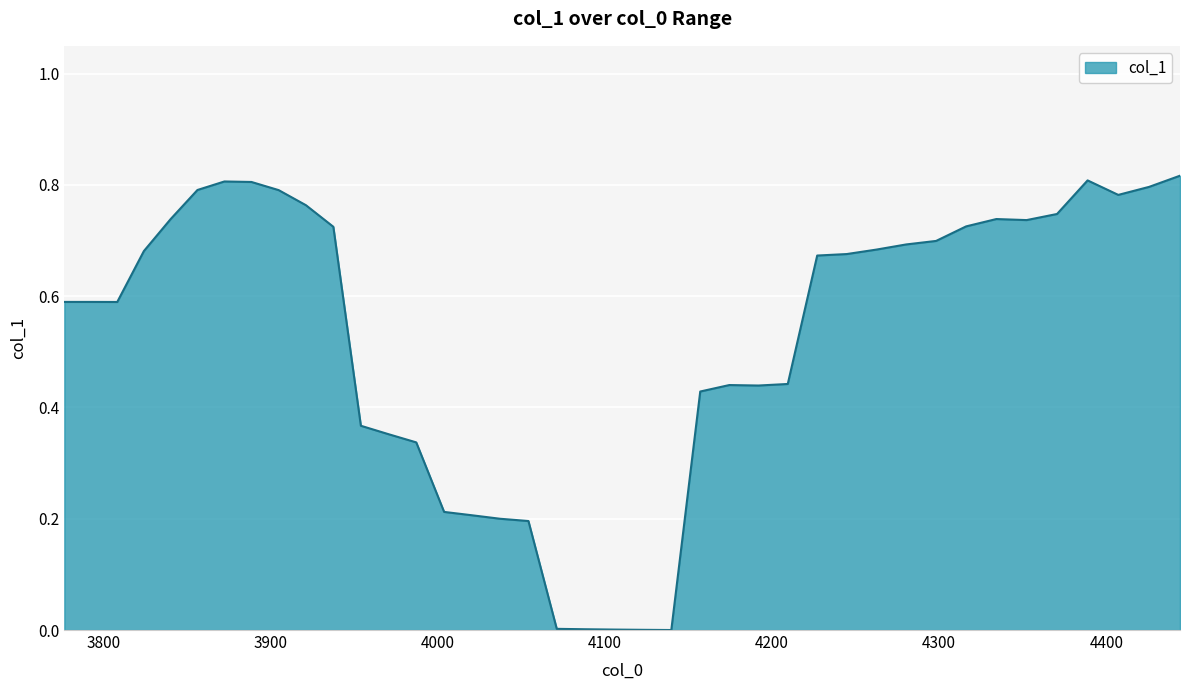

How many lines are shown in the chart?

1